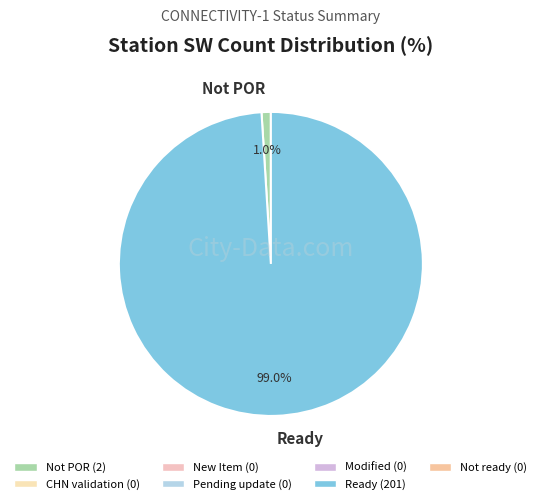

Rank the categories by value from highest to lowest.

Ready, Not POR